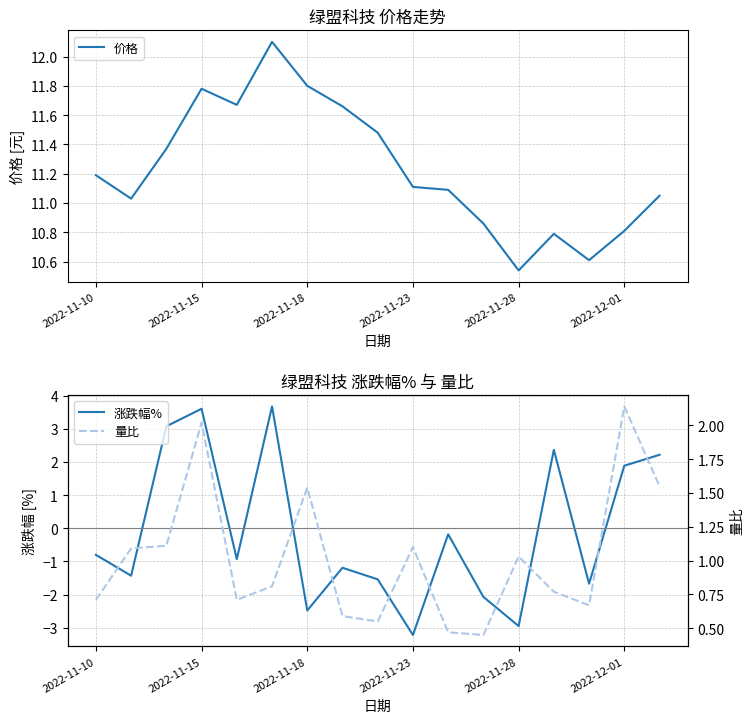

What position from the right is 14?

3